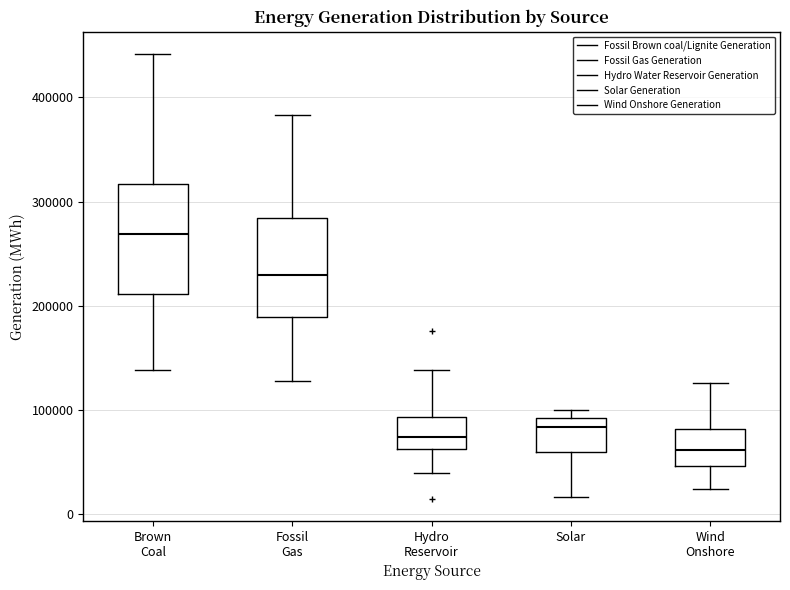

Which box is the tallest, from its lower edge to its upper edge?

Brown Coal